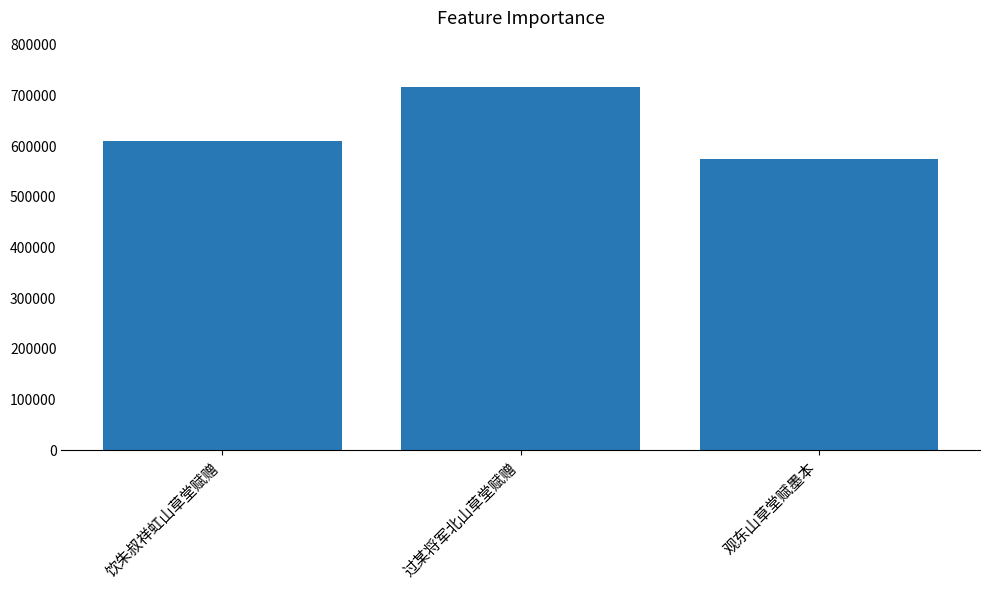

Which label corresponds to the largest value in the chart?

过某将军北山草堂赋赠